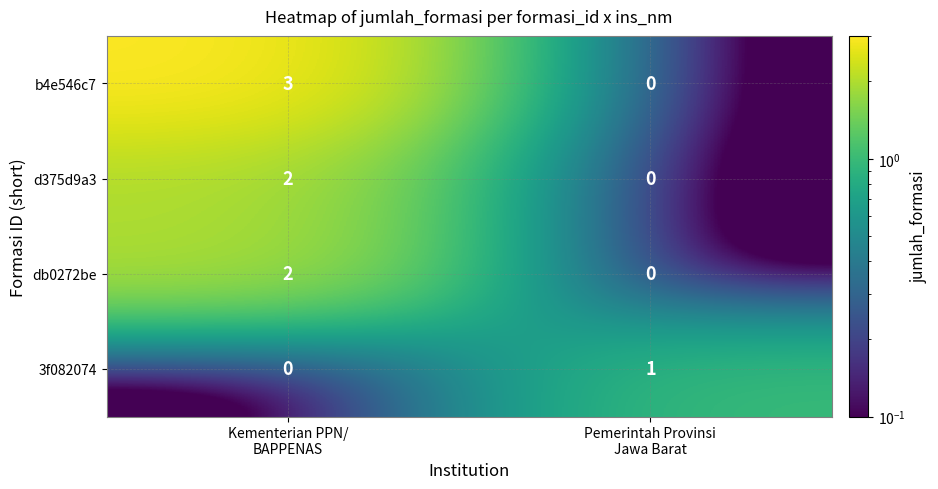

Which series has the largest total across all categories?

b4e546c7